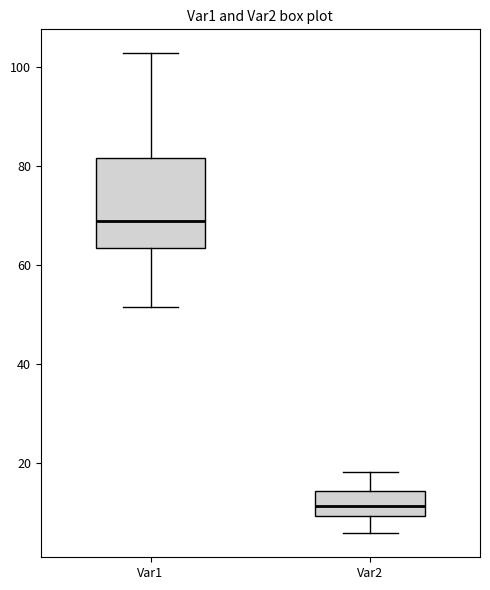

Which box has the lowest median line?

Var2